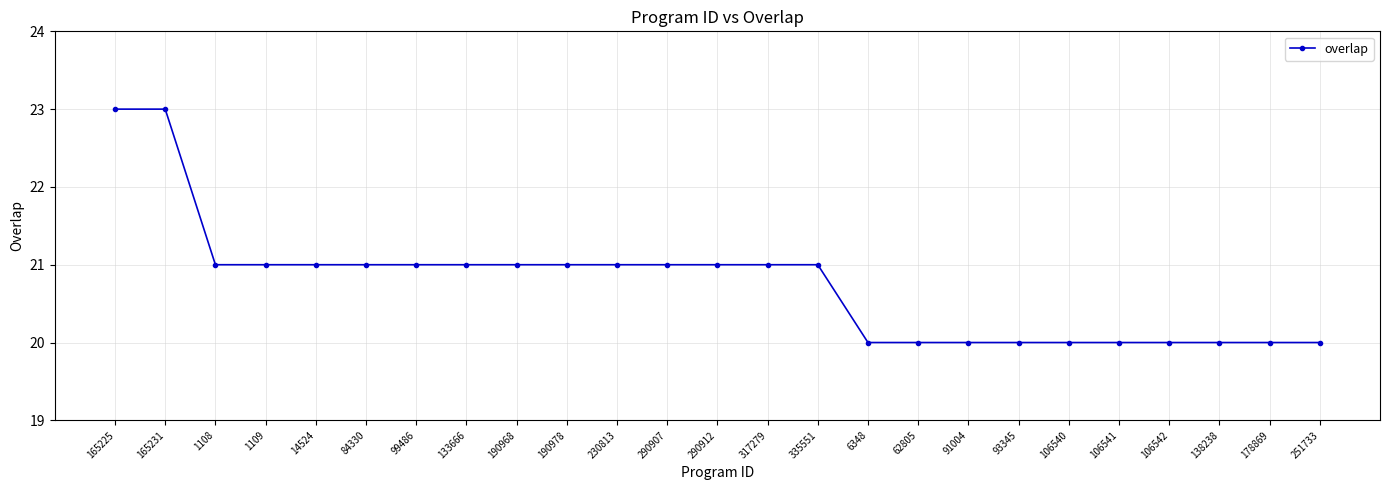

At which label does the data first exceed 21?

165225